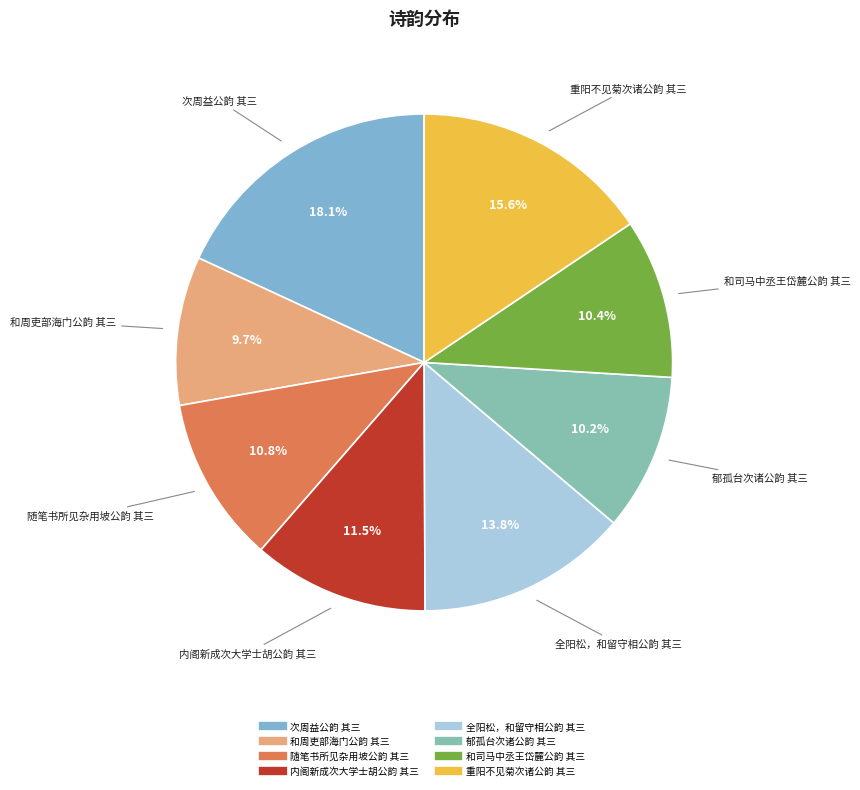

What is the largest slice in the pie chart?

次周益公韵 其三